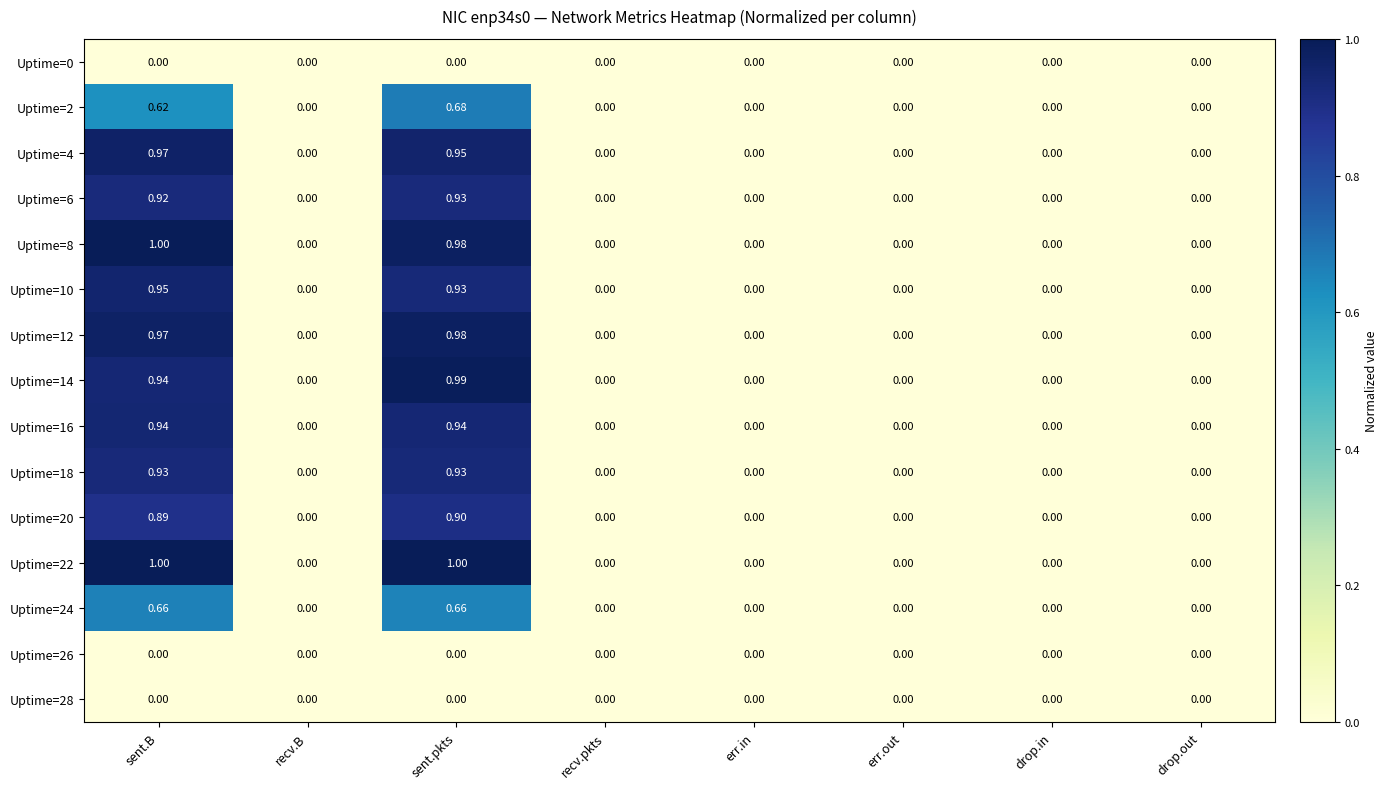

At which category is the sum across all series the highest?

sent.pkts